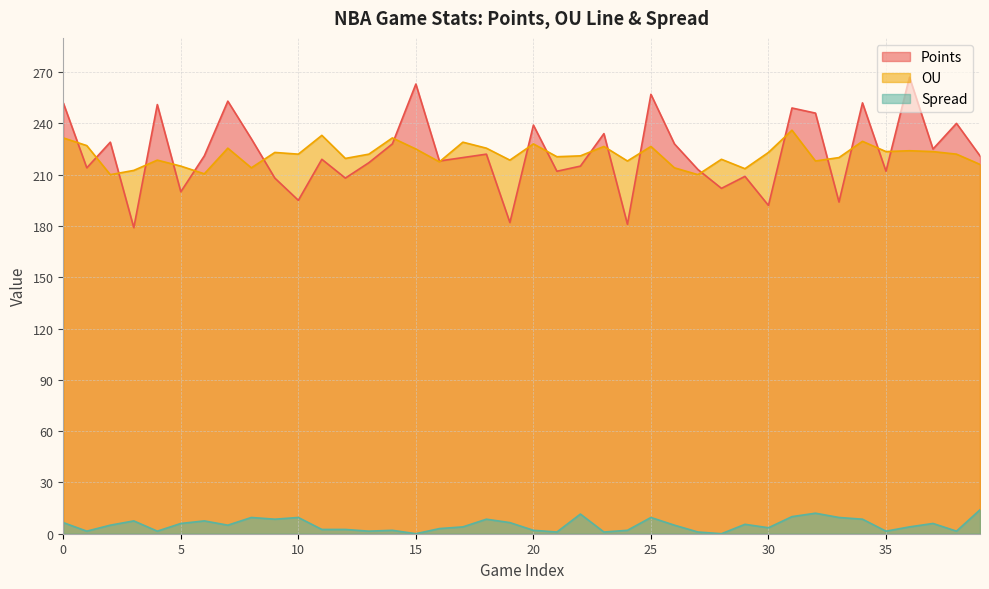

Between 11 and 30, which series saw the biggest shift?

Points